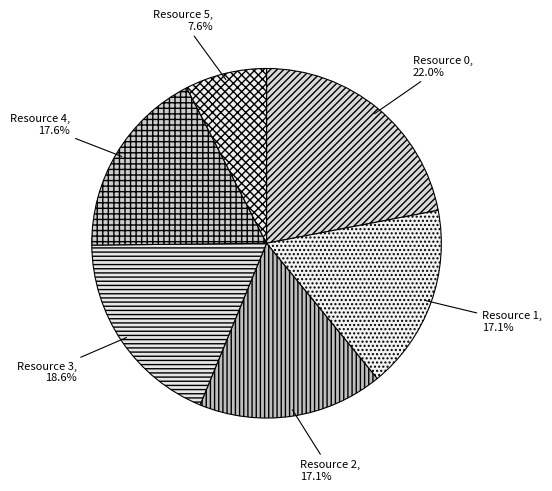

Which has a higher value, Resource 2 or Resource 4?

Resource 4